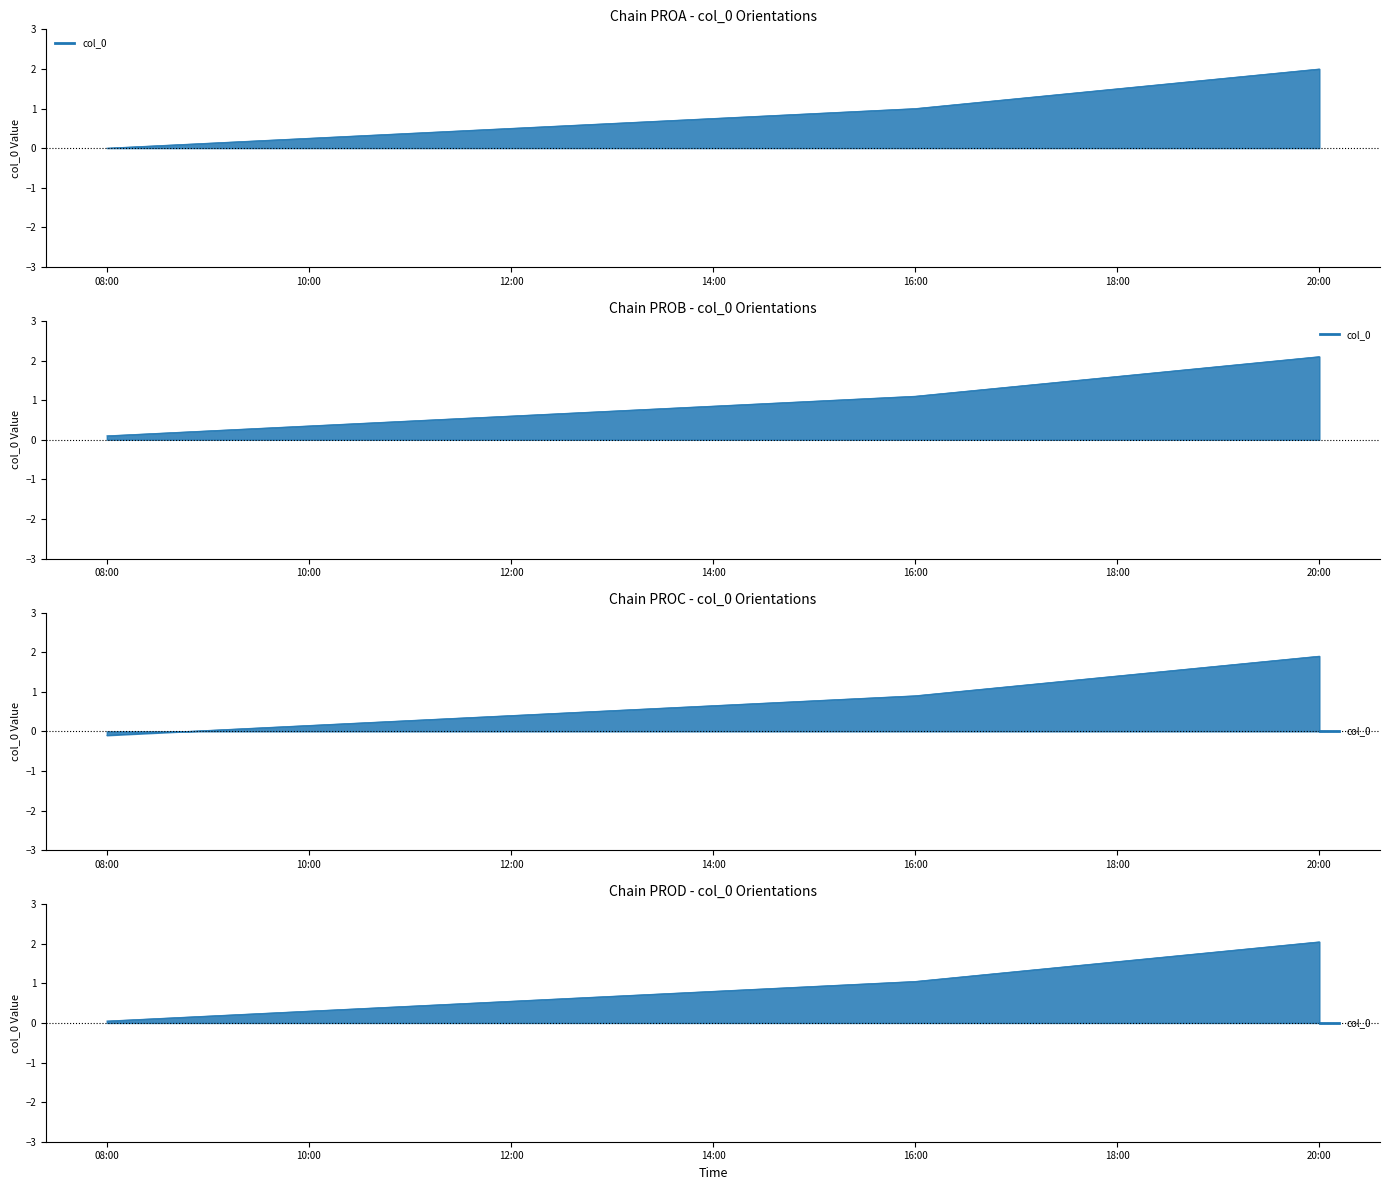

Is it true that the value at 08:00 is -0.2?

False